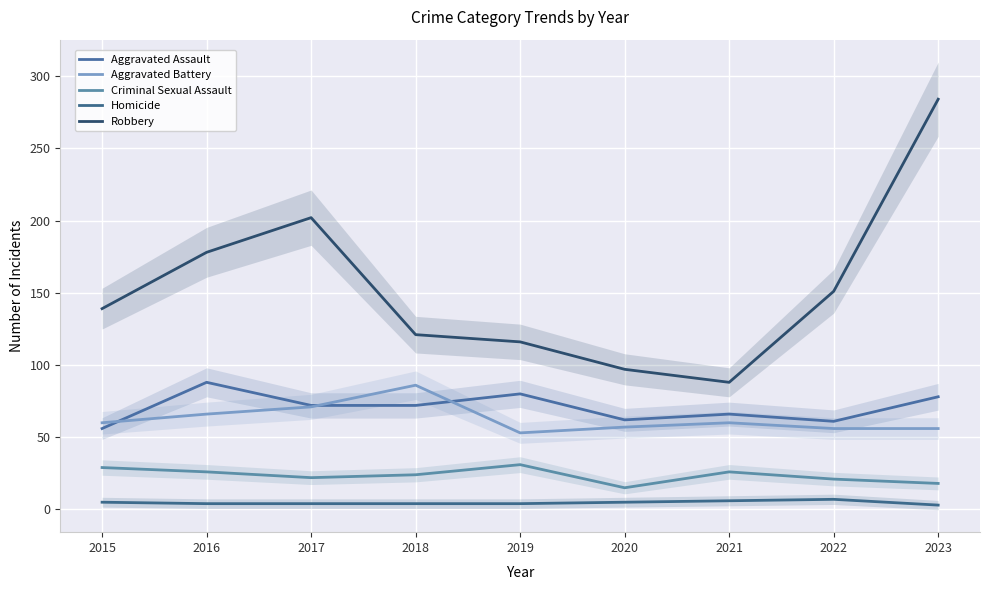

True or false: Aggravated Battery and Aggravated Assault cross at least once.

True